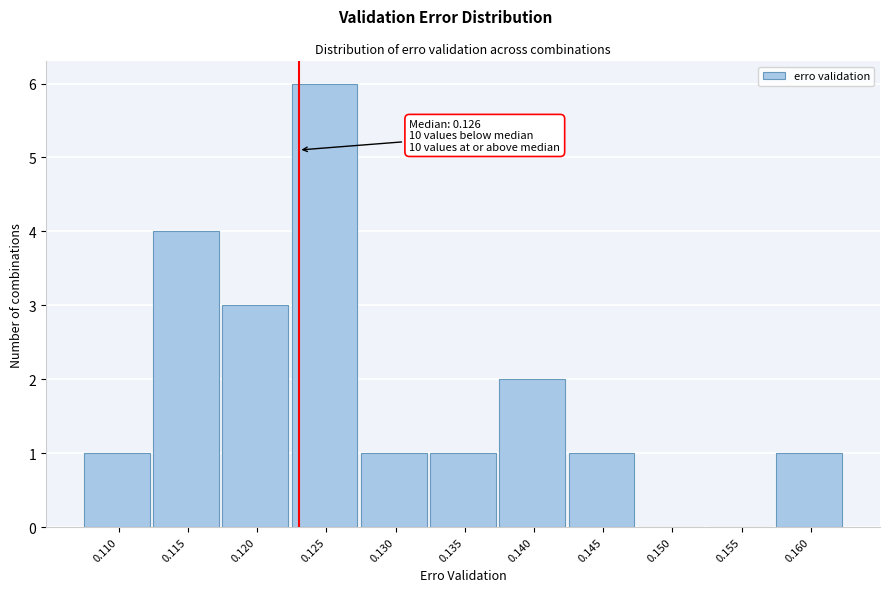

Reading left to right, extract all data points from this chart.

0.110=1	0.115=4	0.120=3	0.125=6	0.130=1	0.135=1	0.140=2	0.145=1	0.150=0	0.155=0	0.160=1